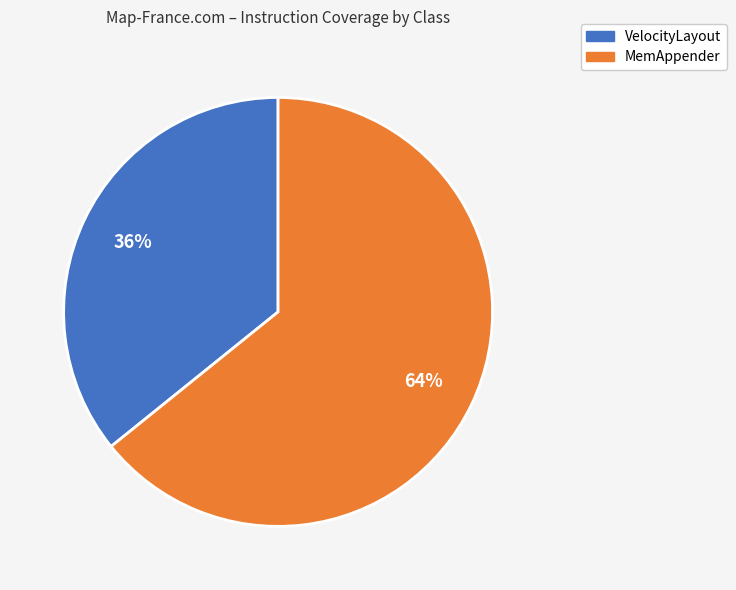

Rank the categories by value from highest to lowest.

MemAppender, VelocityLayout